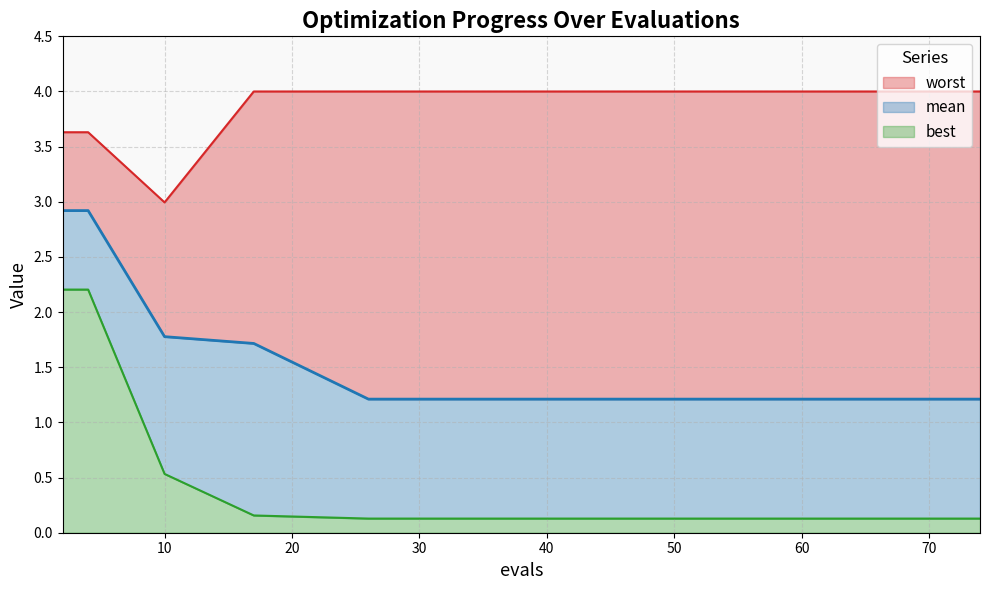

What is the value of the best point at the 8th from the left?

0.1